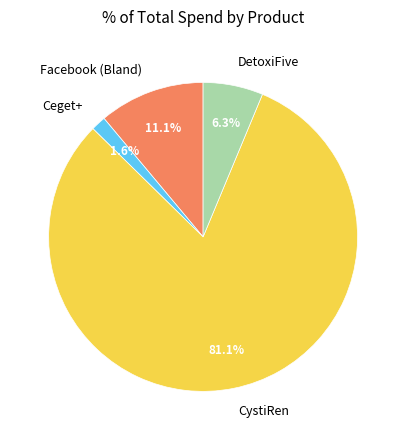

What percentage is the Facebook (Bland) slice, to the nearest percent?

11%